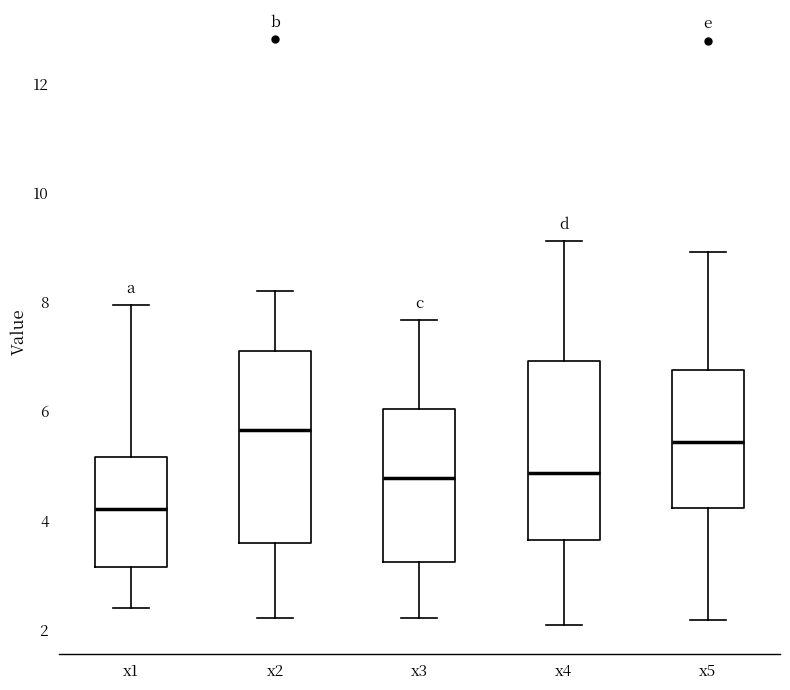

Reading left to right, transcribe this box plot: for each box, give where its median line is, the range the box spans, and where its two whiskers end, as read against the y-axis. The values are not printed on the chart, so give them approximately, as read against the axis.

x1: median 4.2, box 3.2 to 5.2, whiskers 2.4 to 8.0
x2: median 5.6, box 3.6 to 7.2, whiskers 2.2 to 8.2
x3: median 4.8, box 3.2 to 6.0, whiskers 2.2 to 7.6
x4: median 4.8, box 3.6 to 7.0, whiskers 2.0 to 9.2
x5: median 5.4, box 4.2 to 6.8, whiskers 2.2 to 9.0